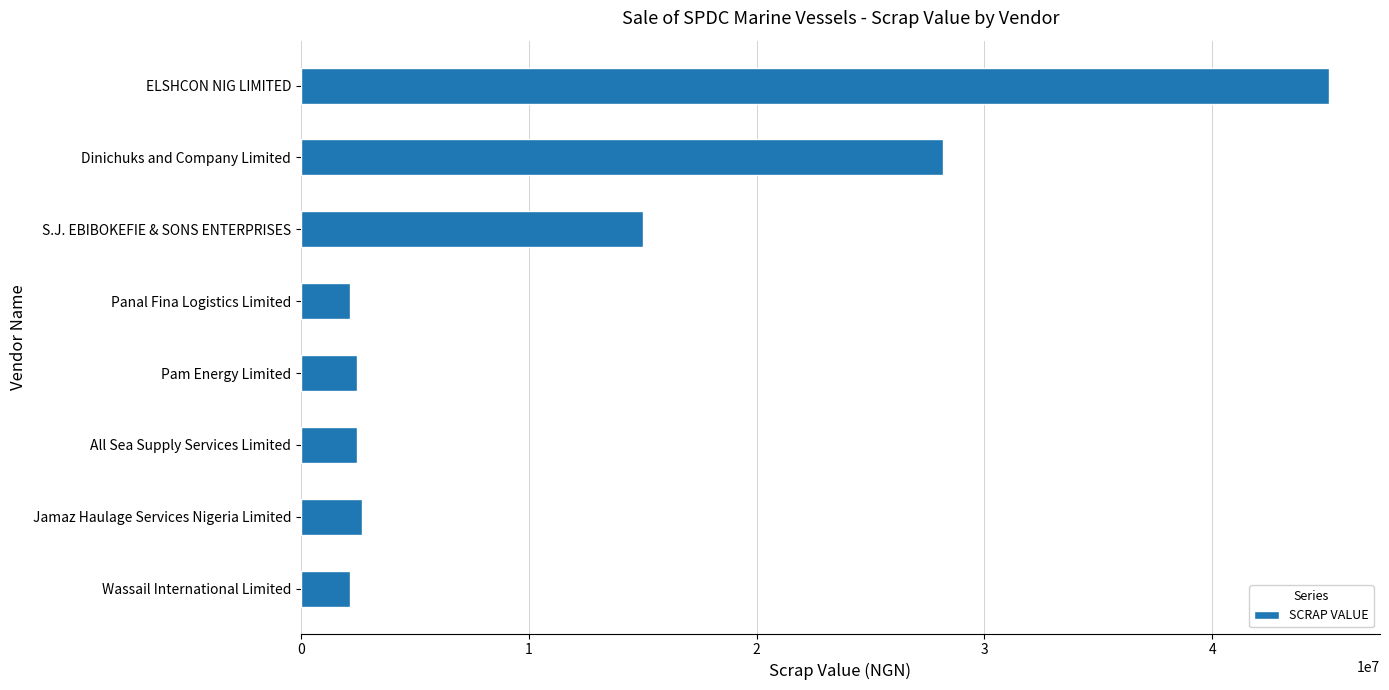

The value at Dinichuks and Company Limited is 28170000. True or false?

True